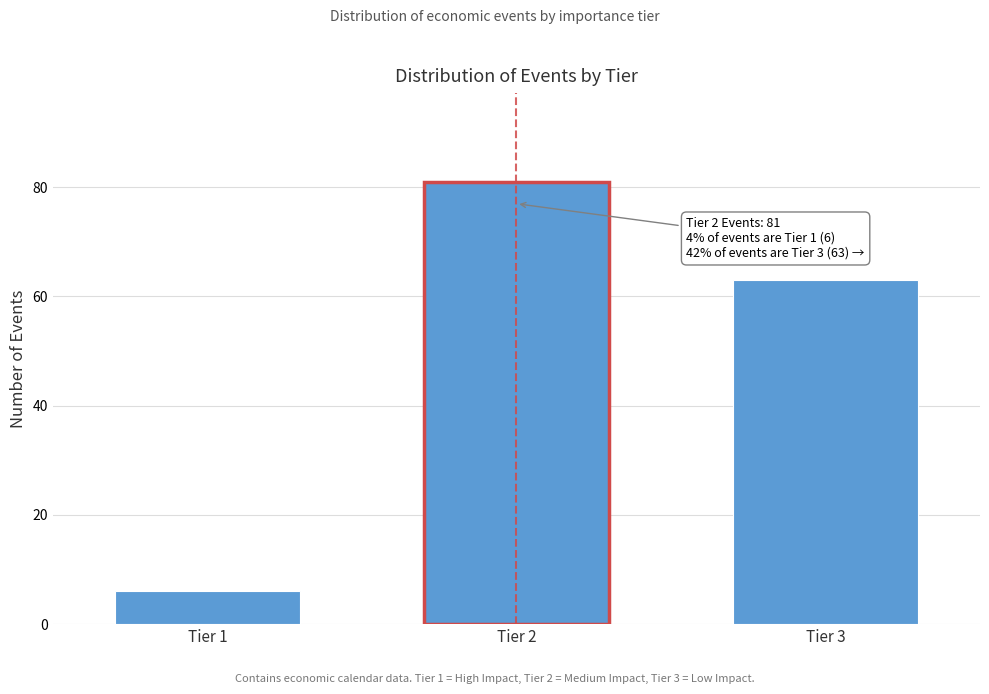

Reading left to right, what are all the values shown in this chart?

6	81	63